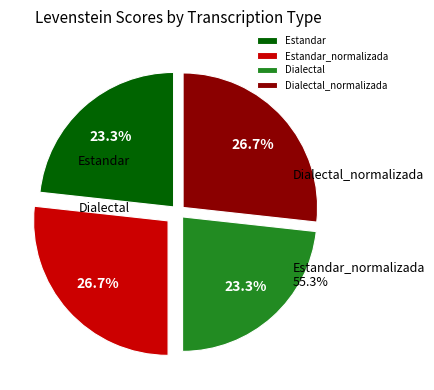

What is the smallest slice in the pie chart?

Estandar